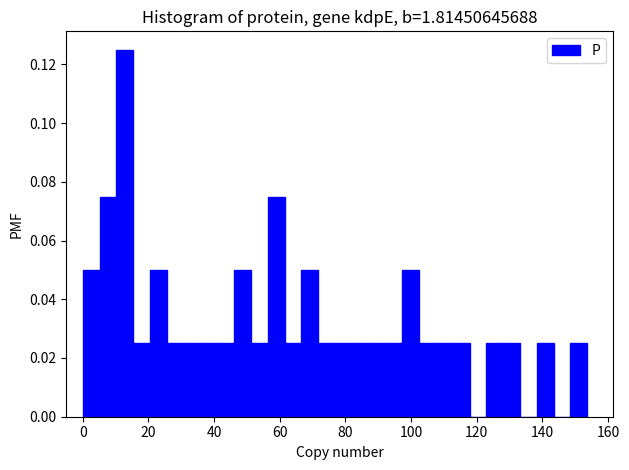

Read against the x-axis, roughly where is the centre of the tallest bar?

12